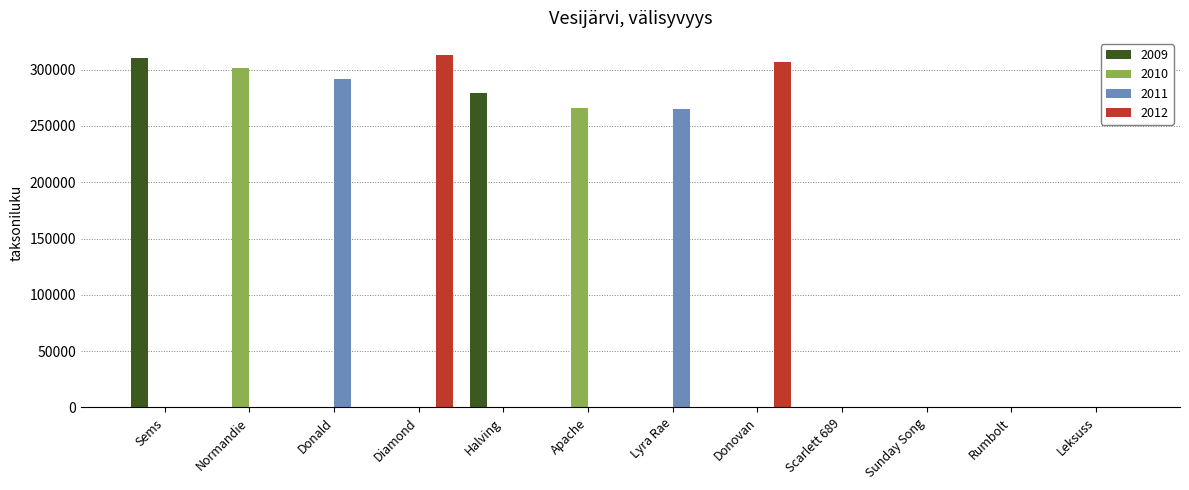

Between Sems and Halving, which series saw the biggest shift?

2009